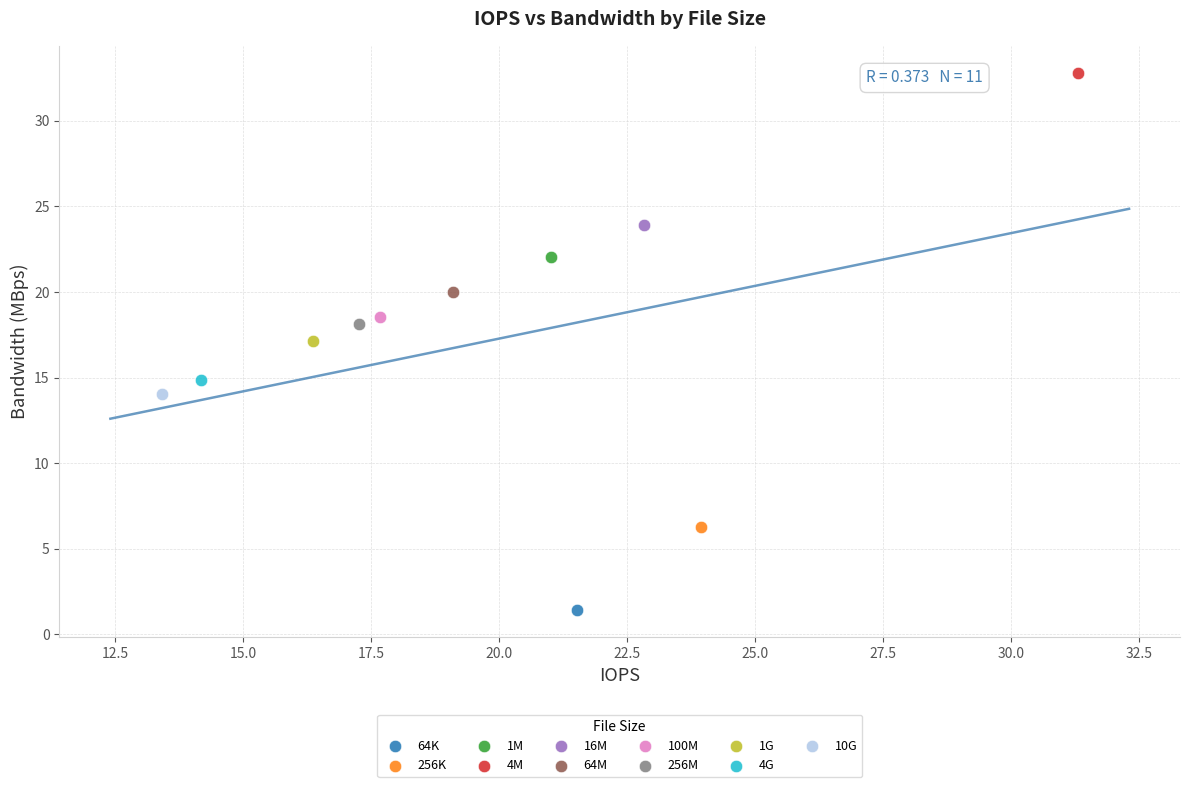

Which series reaches the minimum Y coordinate?

64K